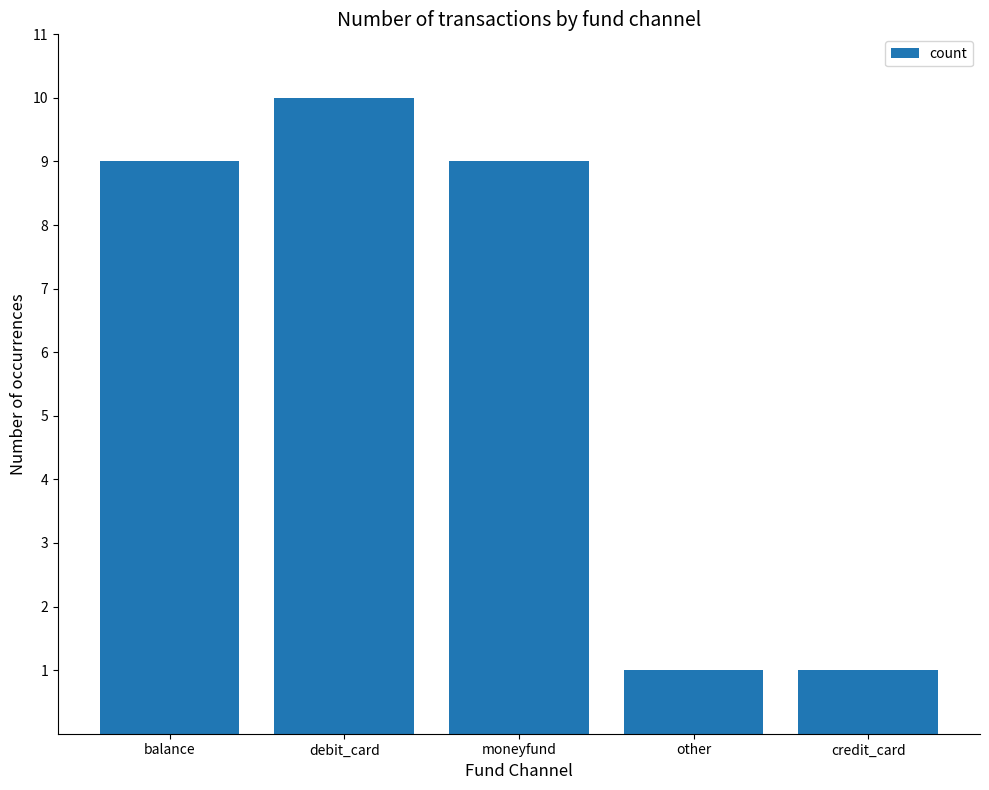

Reading left to right, transcribe all the data shown in this chart.

9	10	9	1	1